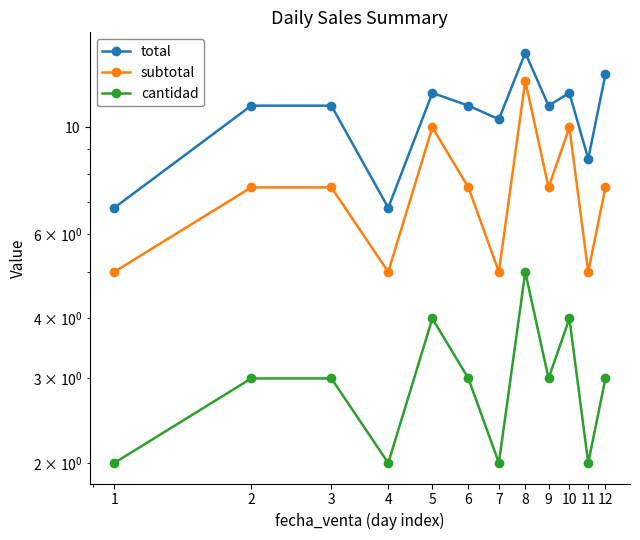

Rank the series by their average value, from lowest to highest.

cantidad, subtotal, total